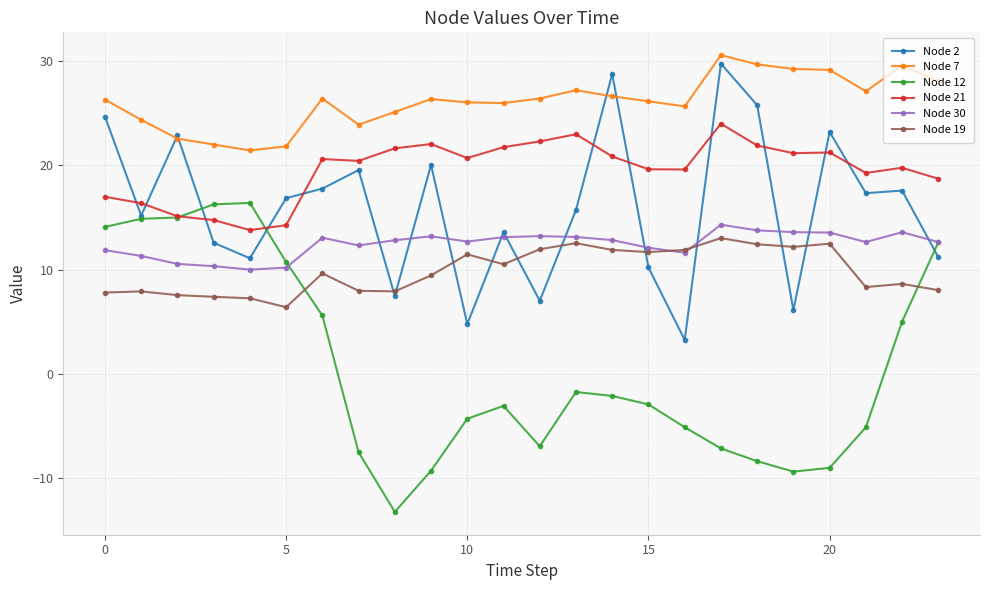

What is the value of the Node 21 point at the 18th from the left?

24.0